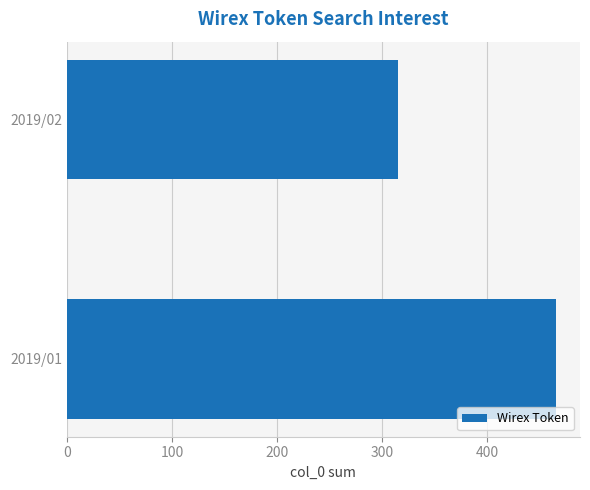

Rank the categories by value from lowest to highest.

2019/02, 2019/01